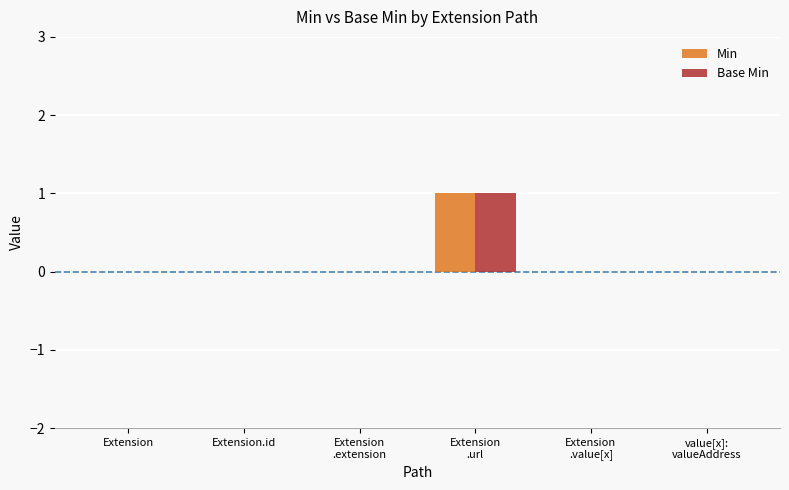

Are the bars horizontal?

No